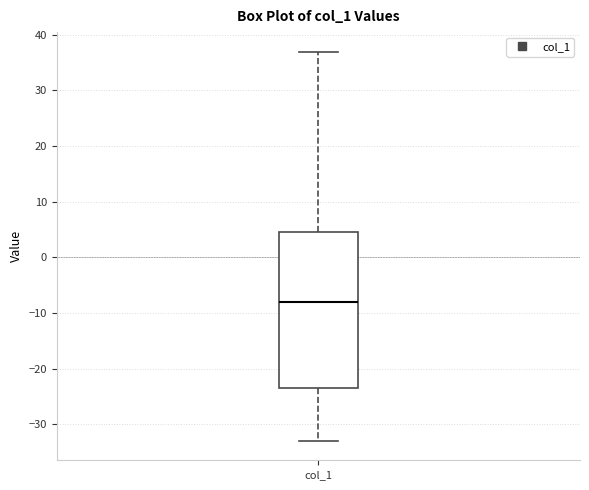

Where does the median line of the box for col_1 sit on the y-axis? The values are not printed on the chart, so give them approximately, as read against the axis.

-8